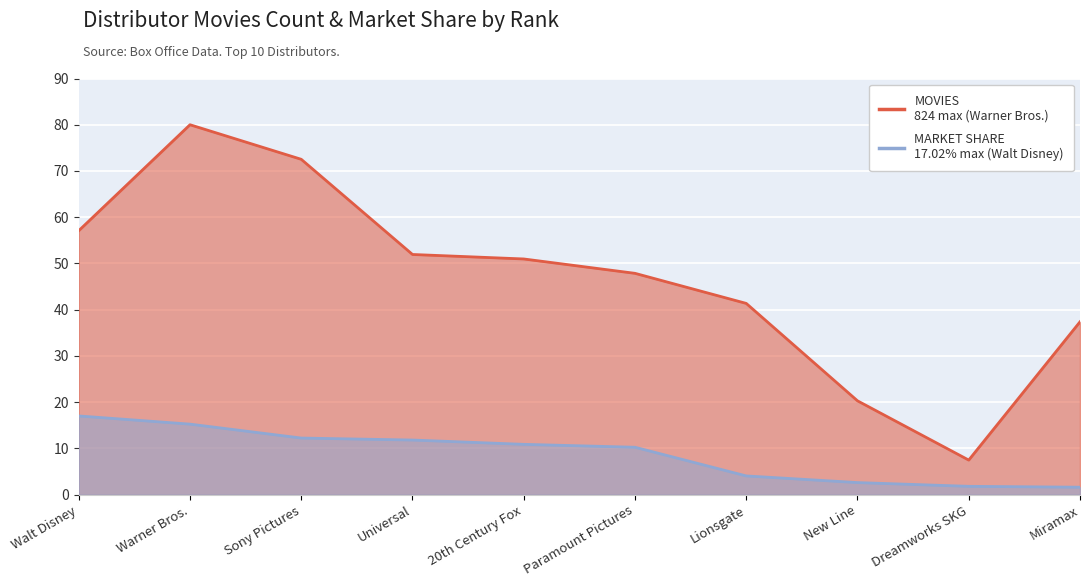

What is the value of the MARKET SHARE point at the 6th from the left?

10.2